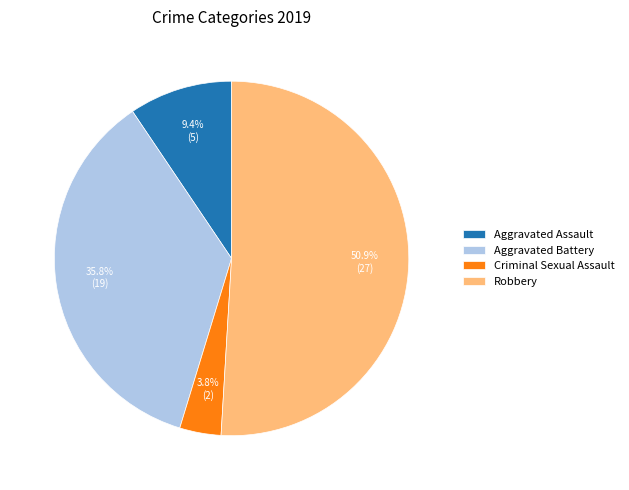

Rank the categories by value from highest to lowest.

Robbery, Aggravated Battery, Aggravated Assault, Criminal Sexual Assault